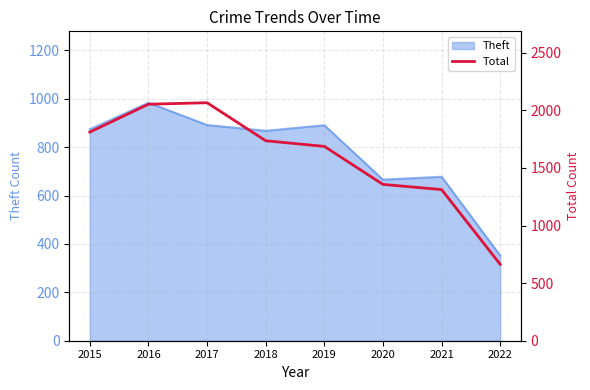

True or false: Theft has a value of 1559 at 2016.

False